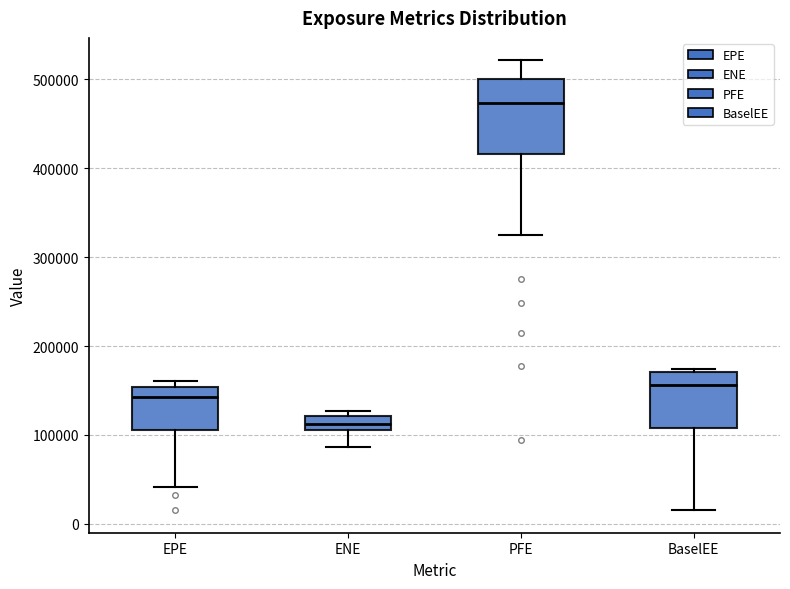

Reading left to right, transcribe this box plot: for each box, give where its median line is, the range the box spans, and where its two whiskers end, as read against the y-axis. The values are not printed on the chart, so give them approximately, as read against the axis.

EPE: median 140000, box 110000 to 150000, whiskers 40000 to 160000
ENE: median 110000 (inside the box), box 110000 to 120000, whiskers 90000 to 130000
PFE: median 470000, box 420000 to 500000, whiskers 330000 to 520000
BaselEE: median 160000, box 110000 to 170000, whiskers 20000 to 170000 (just above the box's upper edge)